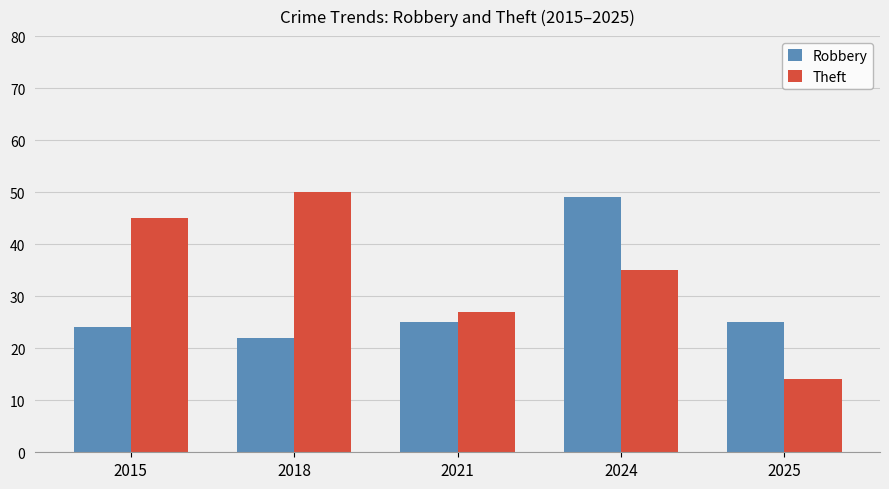

What is the total value across all series at 2018?

72